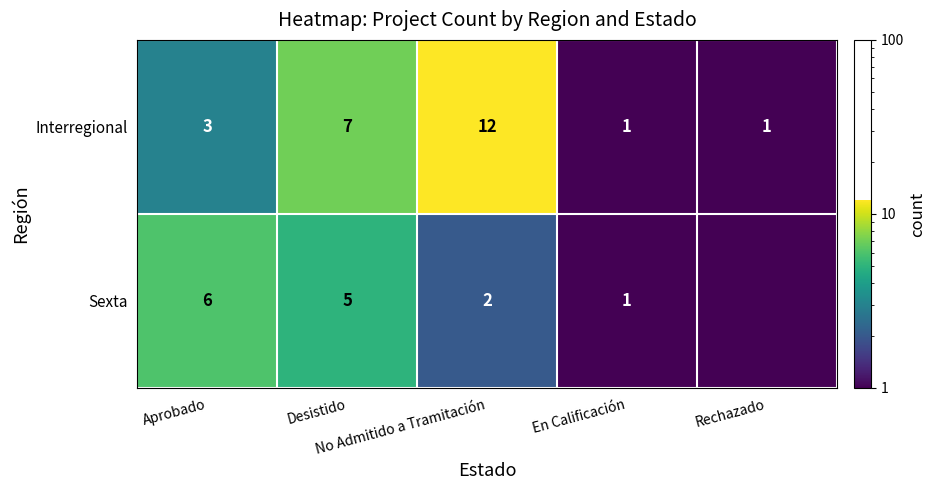

The value of Interregional at En Calificación is 1.5. True or false?

False